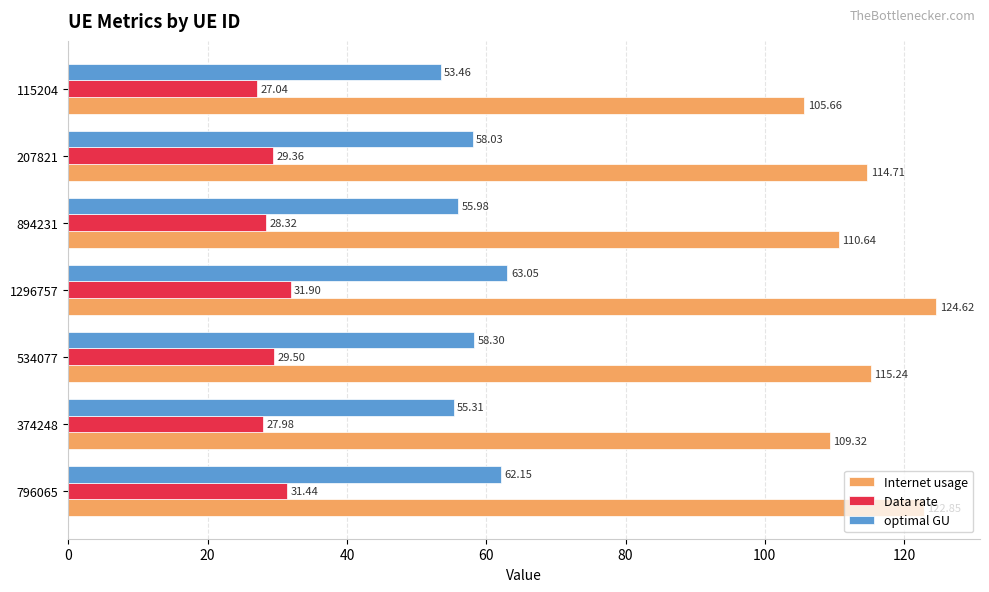

Rank the series by their average value, from highest to lowest.

Internet usage, optimal GU, Data rate